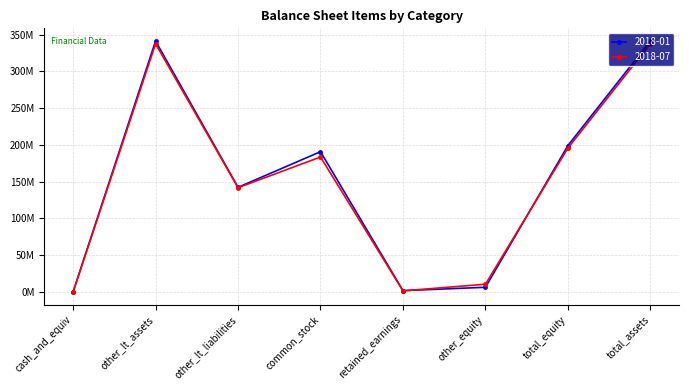

Reading left to right, extract all data points from this chart.

2018-01: 137000	341427000	142410000	190846000	1882000	6426000	199154000	341564000
2018-07: 71000	337592000	141886000	183634000	1583000	10560000	195777000	337663000